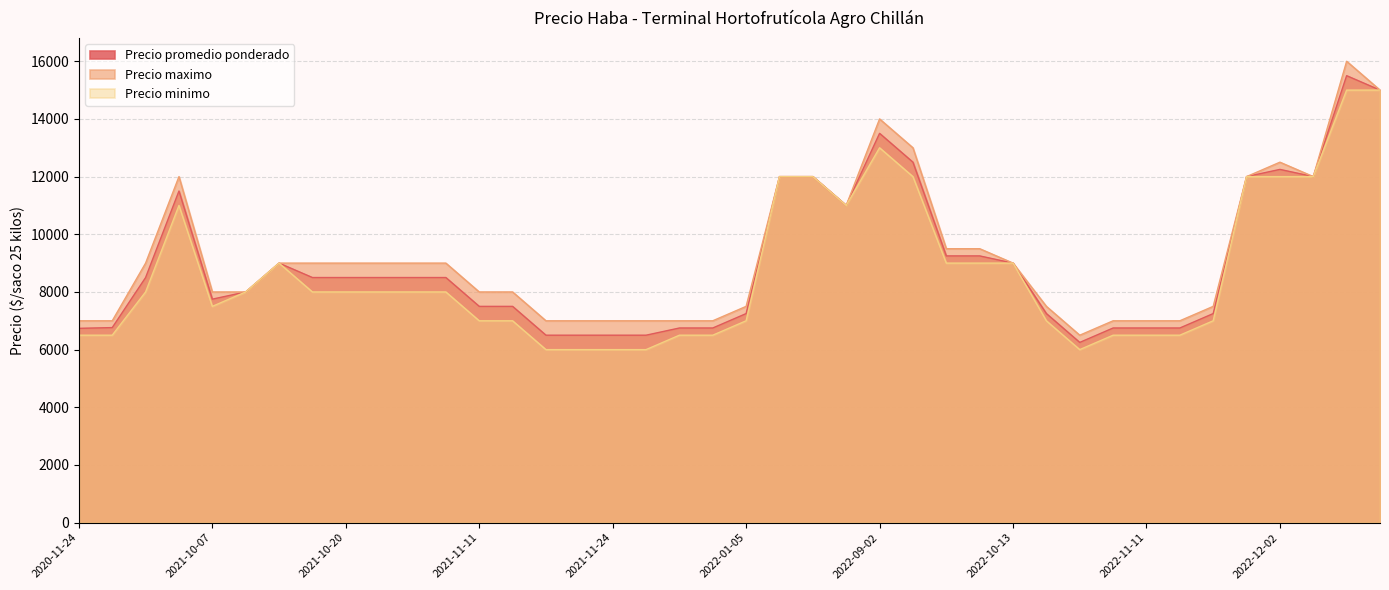

What is the maximum value for Precio minimo?

15000